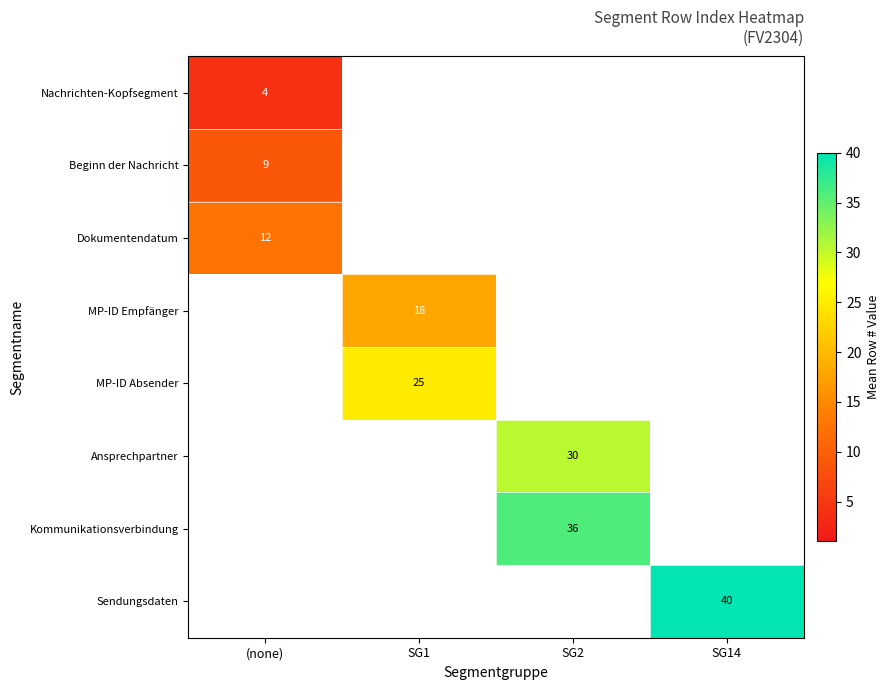

The value of Nachrichten-Kopfsegment at (none) is 4. True or false?

True